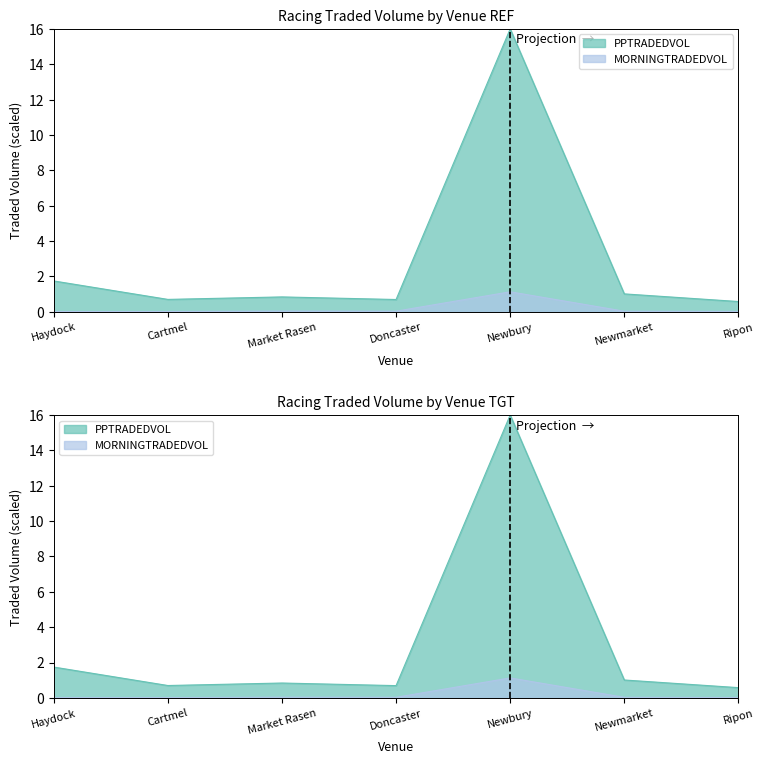

Count the number of data series in this chart.

2